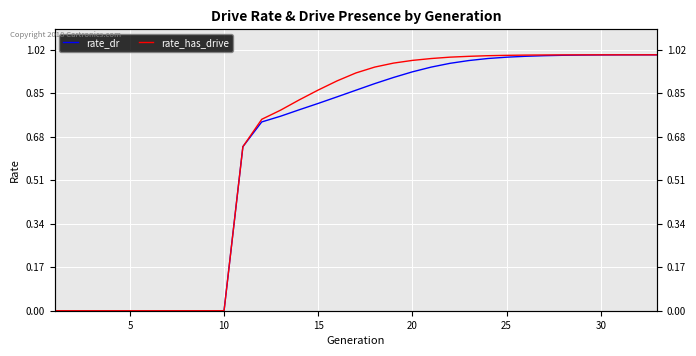

Rank the series by their average value, from highest to lowest.

rate_has_drive, rate_dr